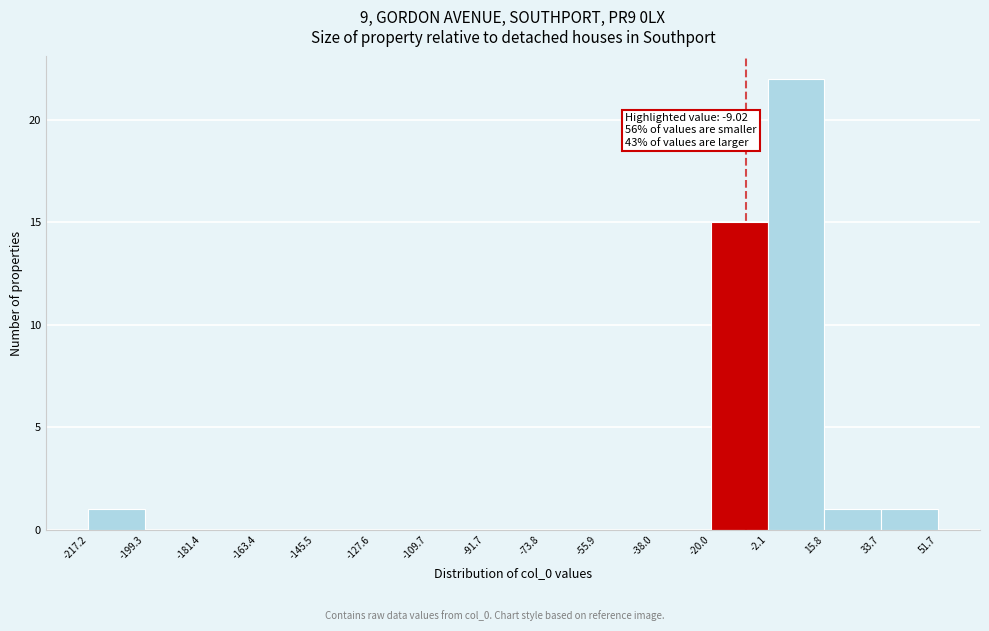

Over which range of the x-axis is the bar tallest?

-2.1 to 15.8